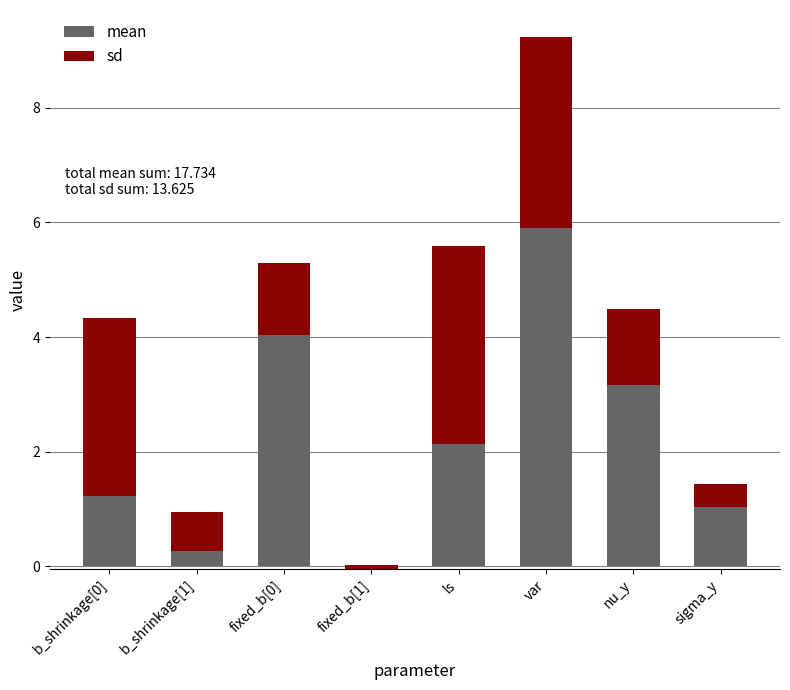

How many bars are there in each group?

2